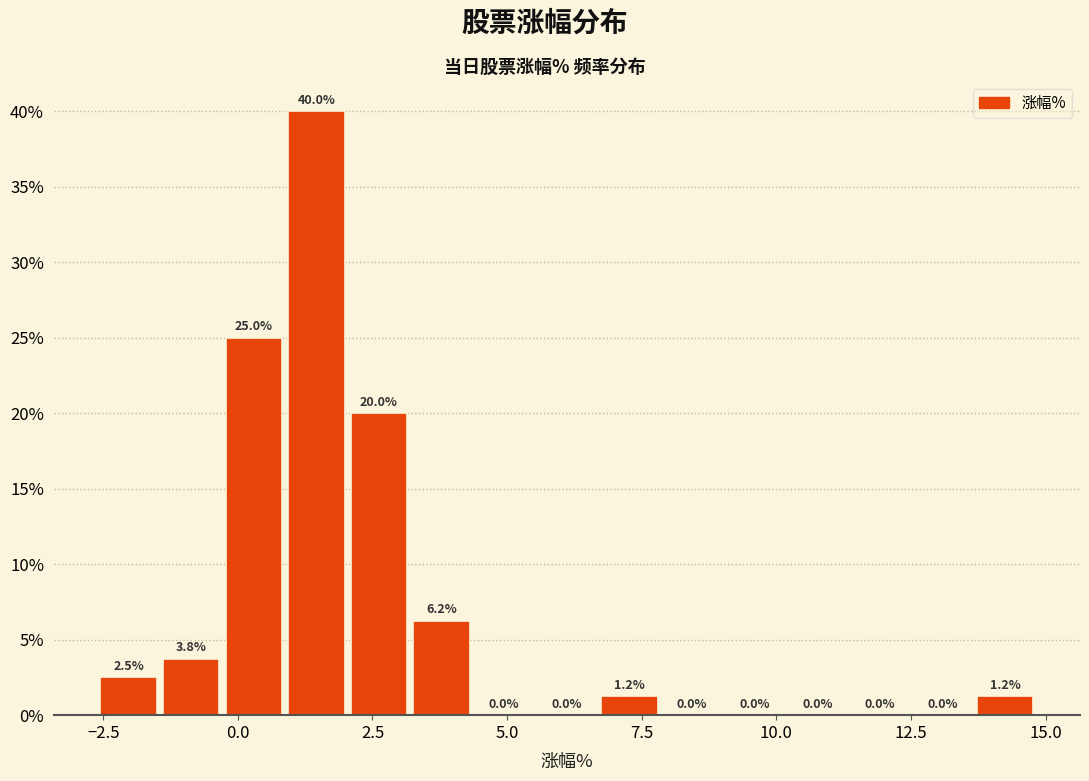

Around what value on the x-axis is the tallest bar? Give the approximate position of its centre, as read against the axis.

1.5